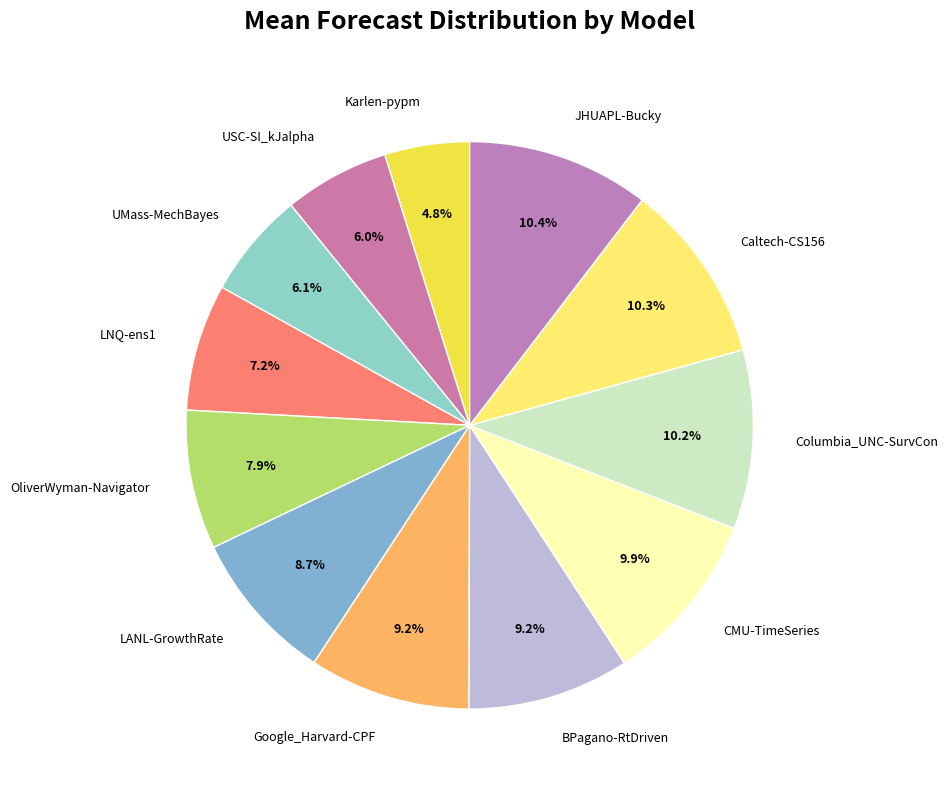

Which slice is the smallest?

Karlen-pypm